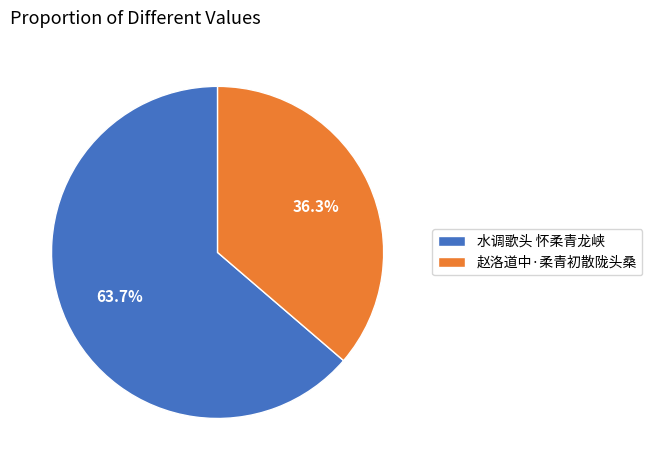

Is 赵洛道中·柔青初散陇头桑 the majority of the pie?

No